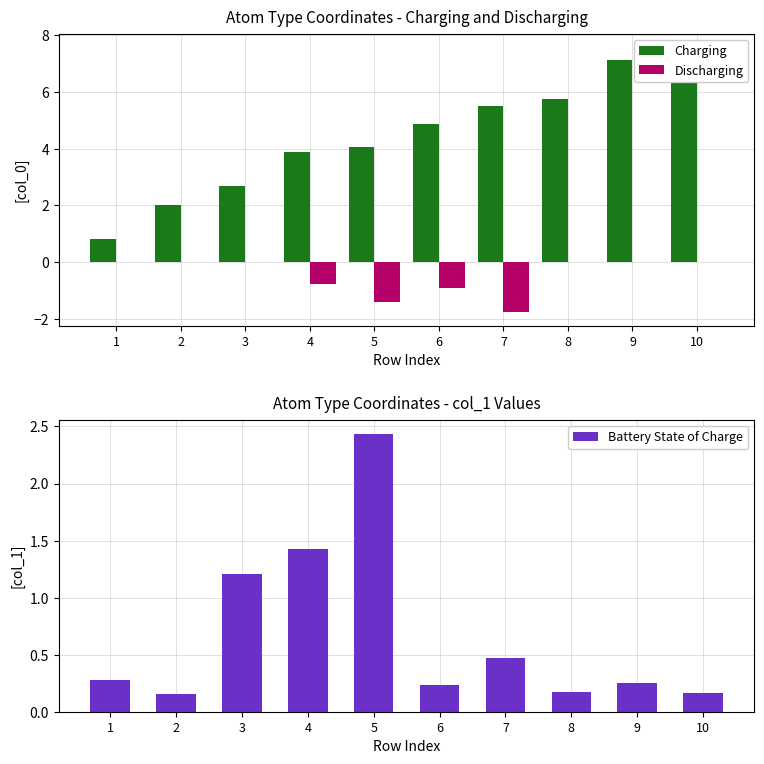

Reading left to right, transcribe all the data shown in this chart.

Charging: 0.8	2.0	2.7	3.9	4.0	4.9	5.5	5.8	7.1	7.6
Discharging: -0.0	-0.0	0.0	-0.8	-1.4	-0.9	-1.8	0.0	0.0	0.0
Battery State of Charge: 0.3	0.2	1.2	1.4	2.4	0.2	0.5	0.2	0.2	0.2